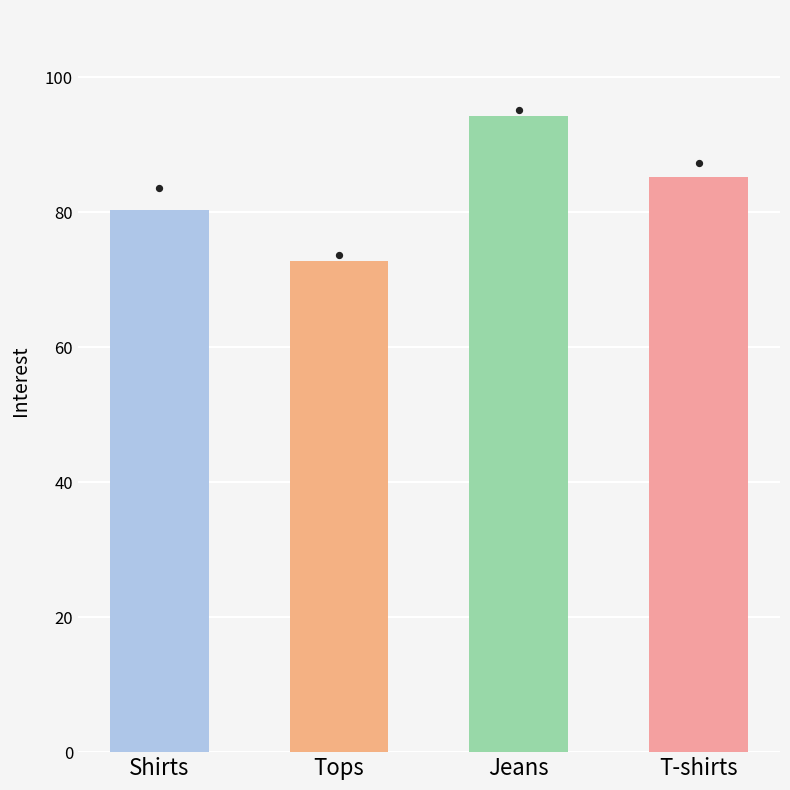

What are all the series names shown in the legend?

Shirts, Tops, Jeans, T-shirts